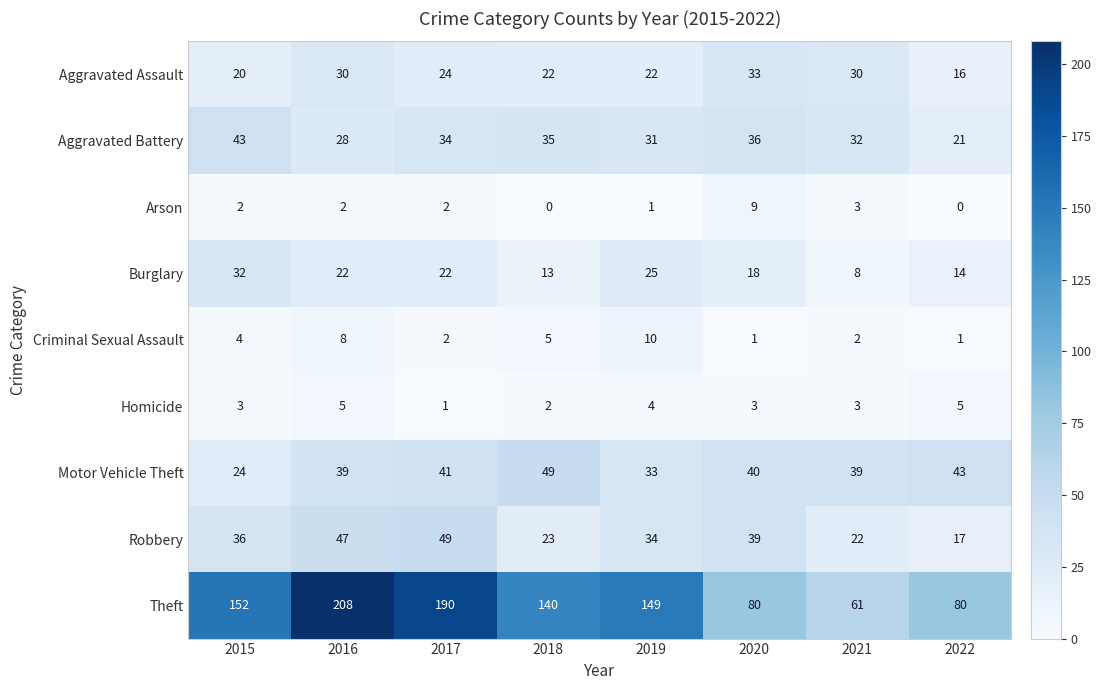

What is the sum of the Aggravated Assault values at 2022 and 2020?

49